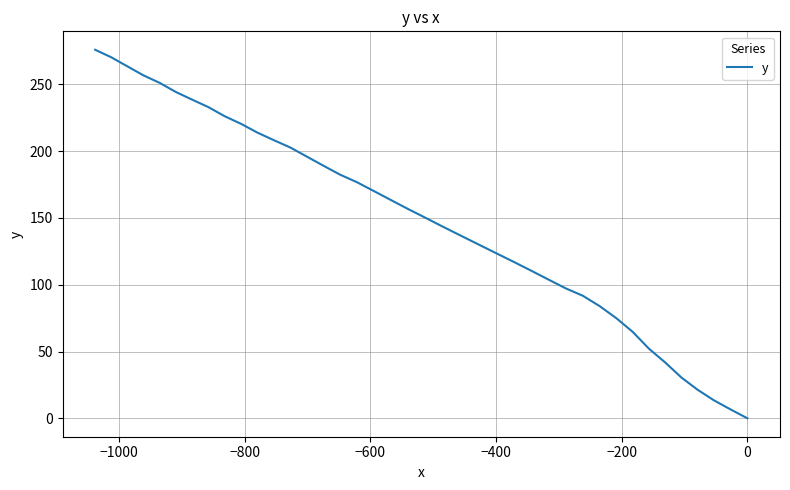

What is the difference between the maximum and second lowest values?

269.2